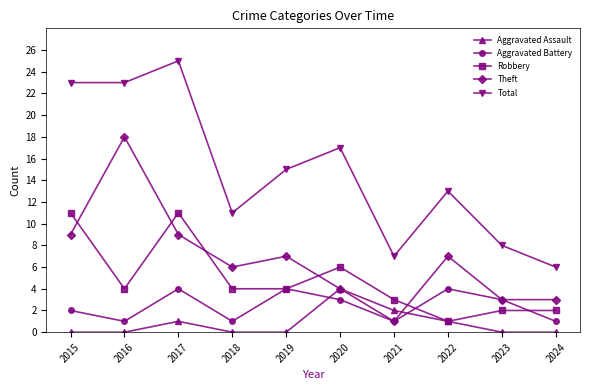

Reading right to left, what are all the values shown in this chart?

Aggravated Assault: 0	0	1	2	4	0	0	1	0	0
Aggravated Battery: 1	3	4	1	3	4	1	4	1	2
Robbery: 2	2	1	3	6	4	4	11	4	11
Theft: 3	3	7	1	4	7	6	9	18	9
Total: 6	8	13	7	17	15	11	25	23	23